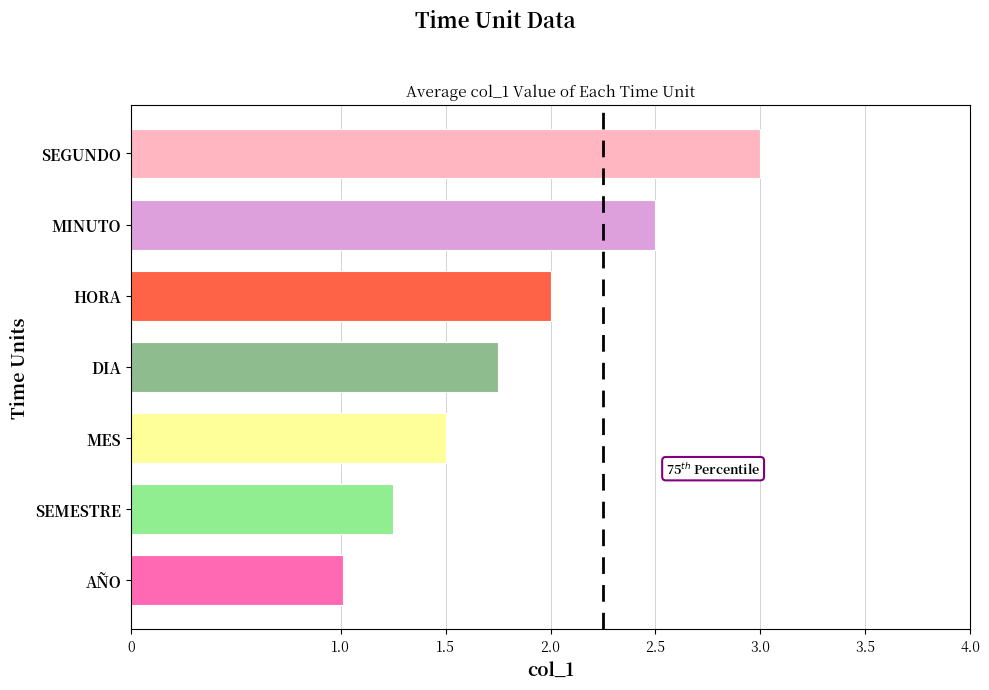

What is the sum of all values?

13.0